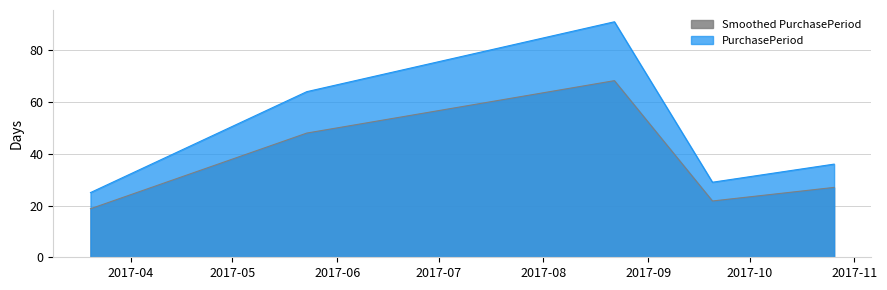

How many interior local peaks (higher than both neighbors) does the data have?

1